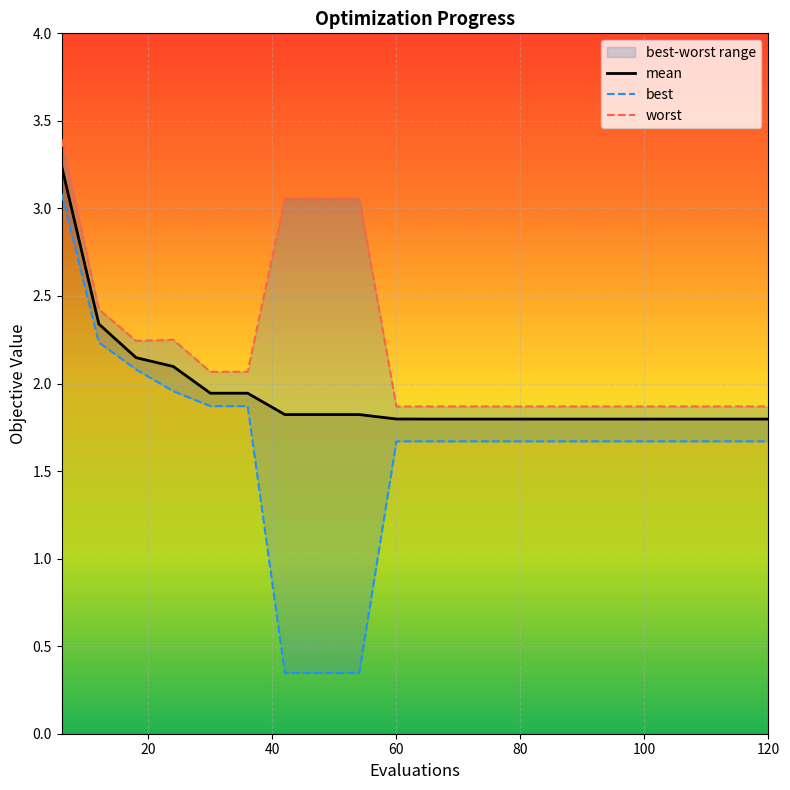

Is this an area chart (filled region under the line)?

No